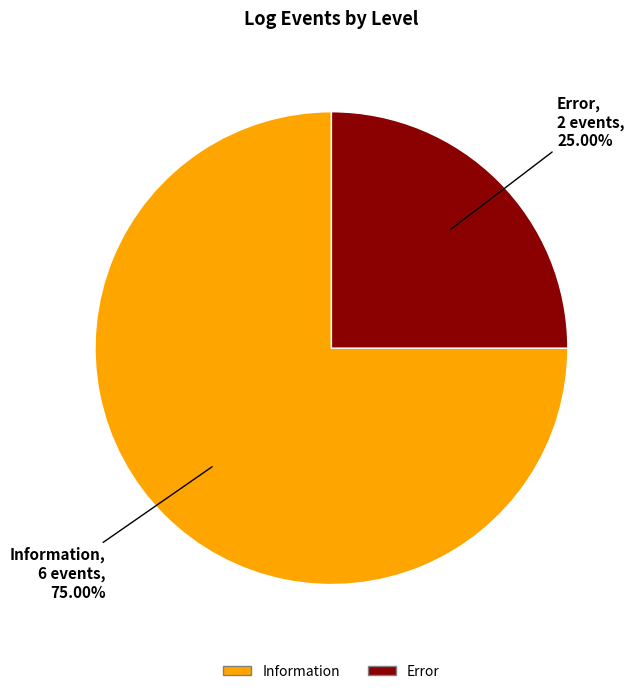

What percentage do Error and Information together represent?

100.0%